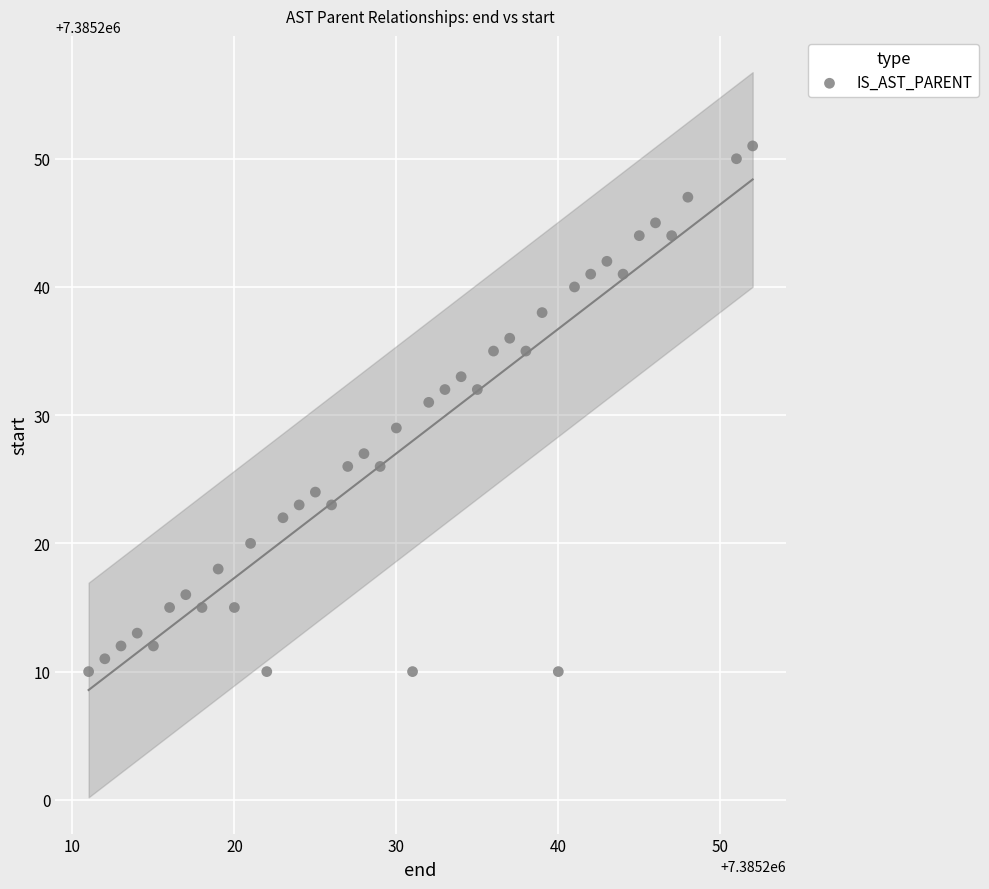

What is the range of Y values (max minus min)?

41